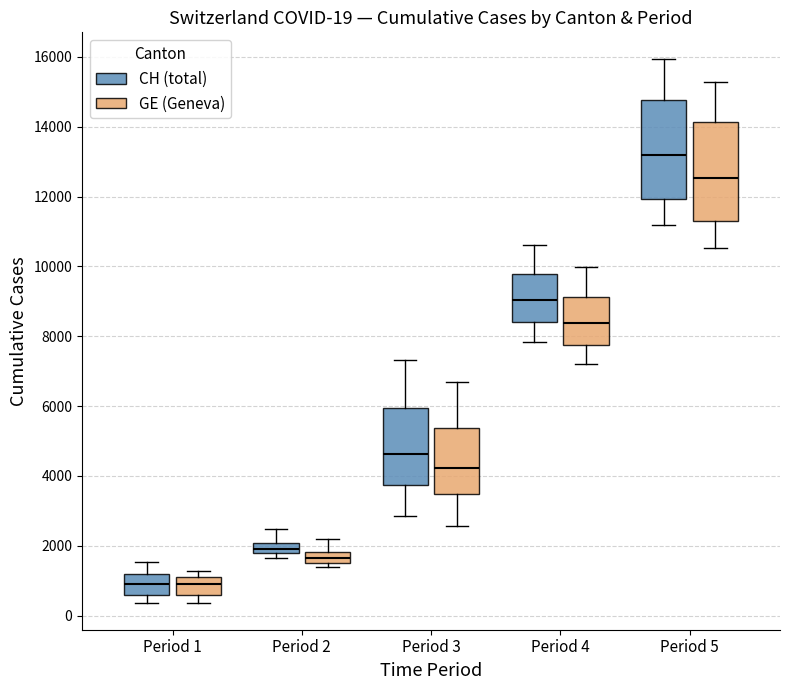

Which box's median line is the highest?

Period 5 (CH (total))